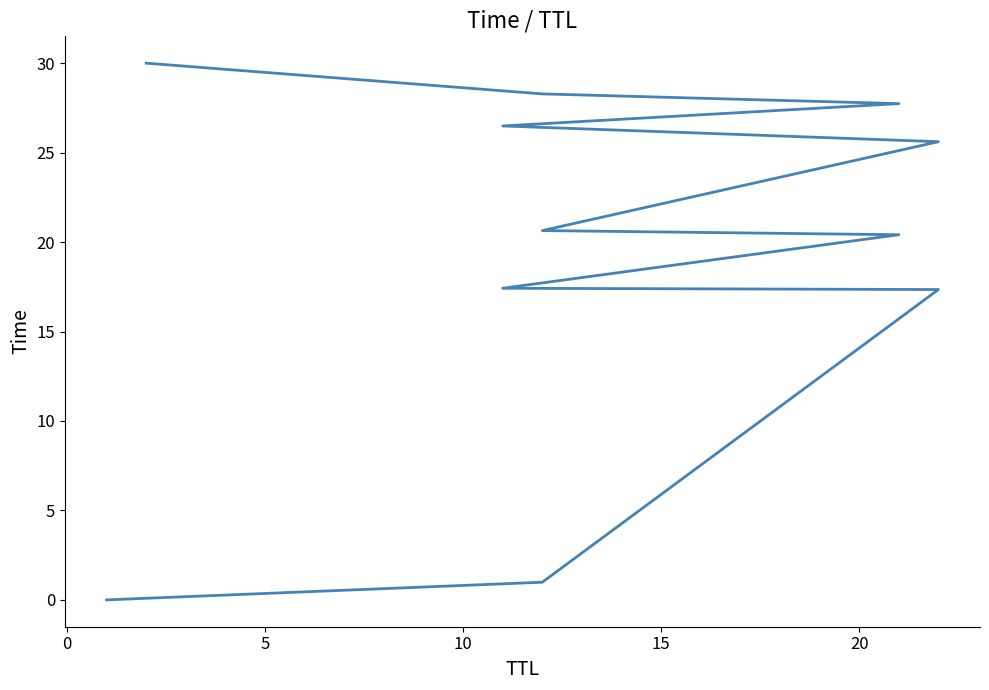

What is the greatest value displayed?

30.0